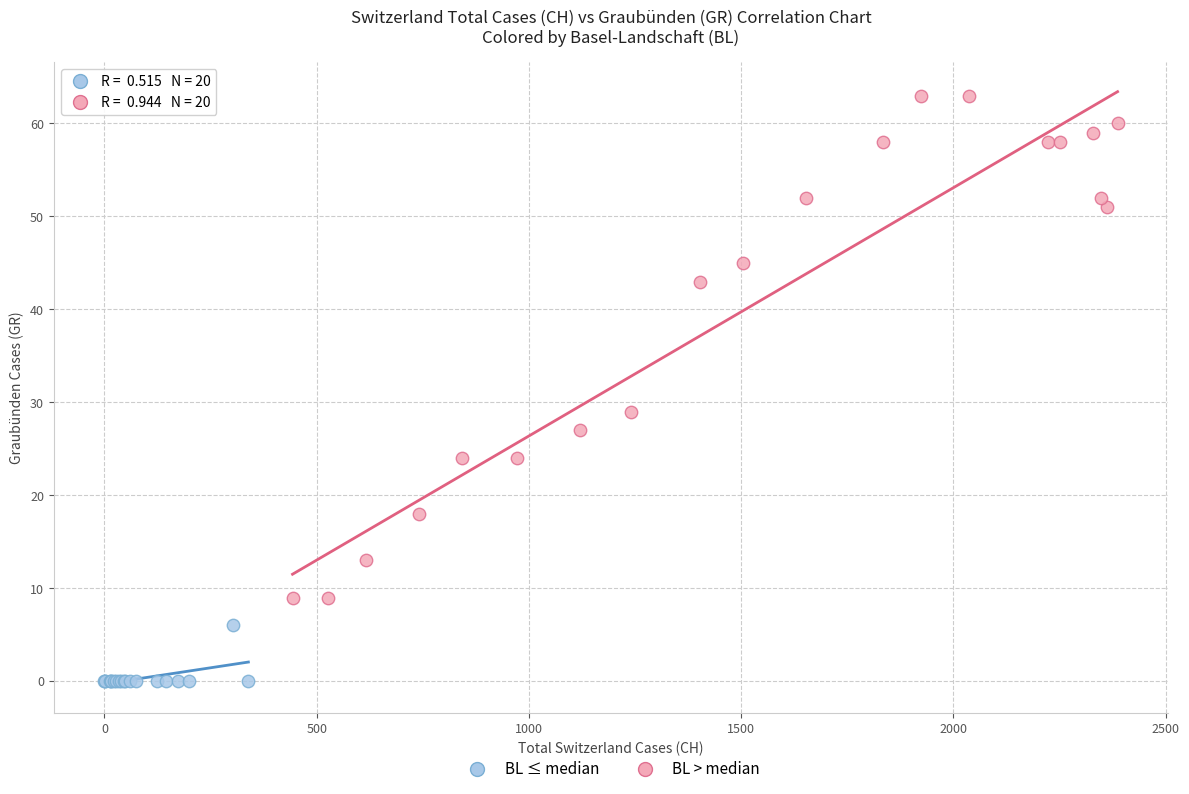

Which series reaches the maximum Y coordinate?

BL > median